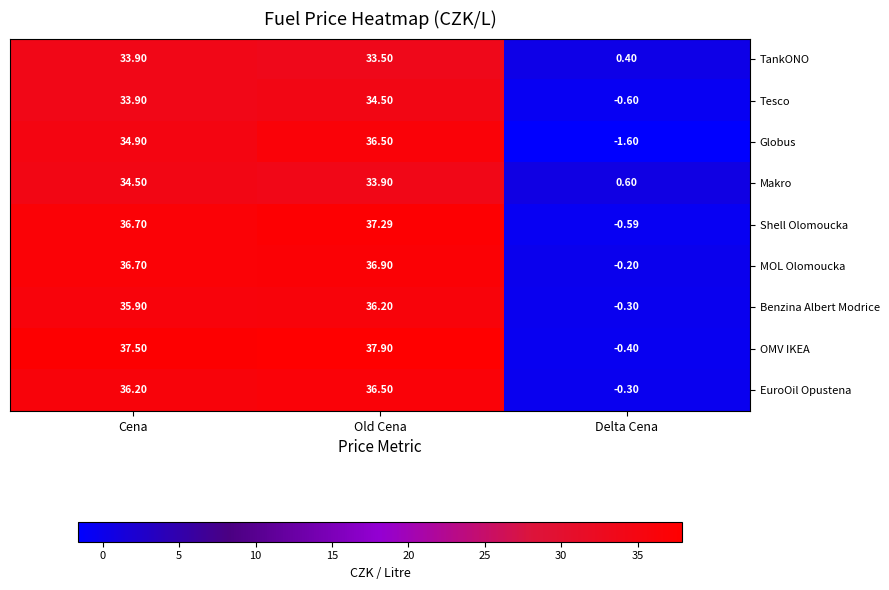

Which series has the largest total across all categories?

OMV IKEA